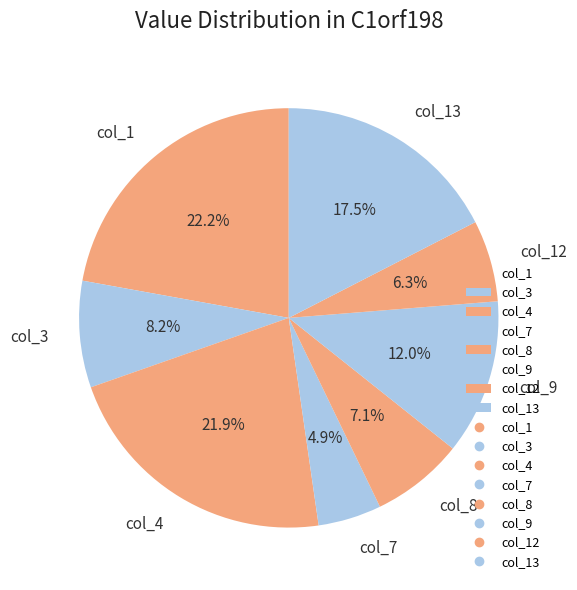

Combined, what portion of the pie is col_1 and col_8?

29.3%